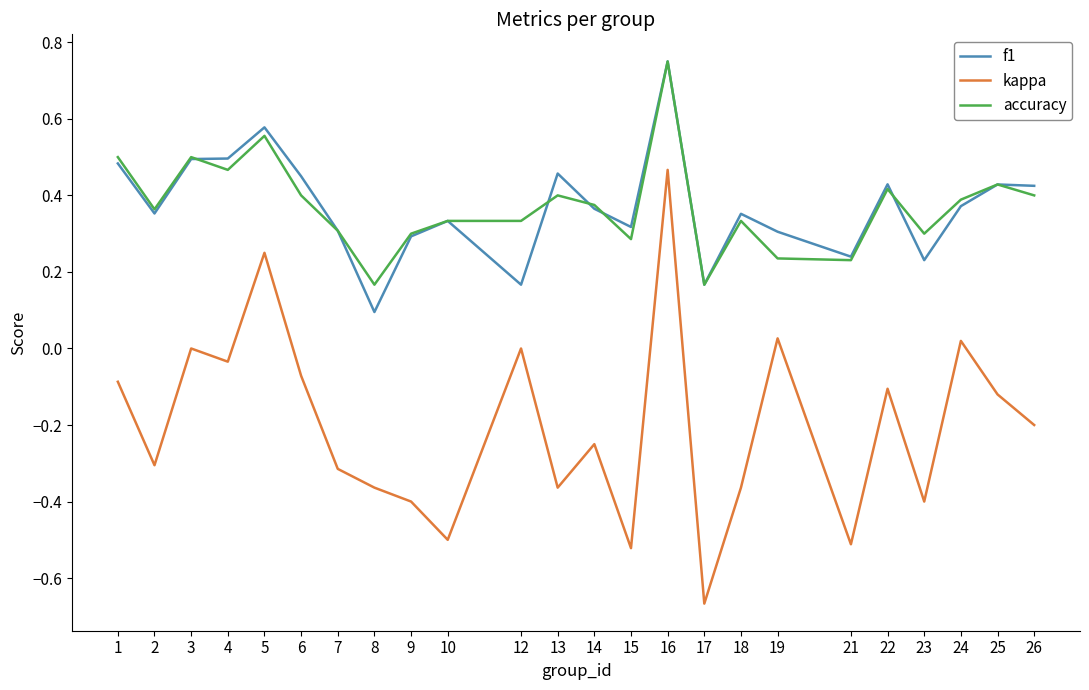

At which category is the sum across all series the highest?

16